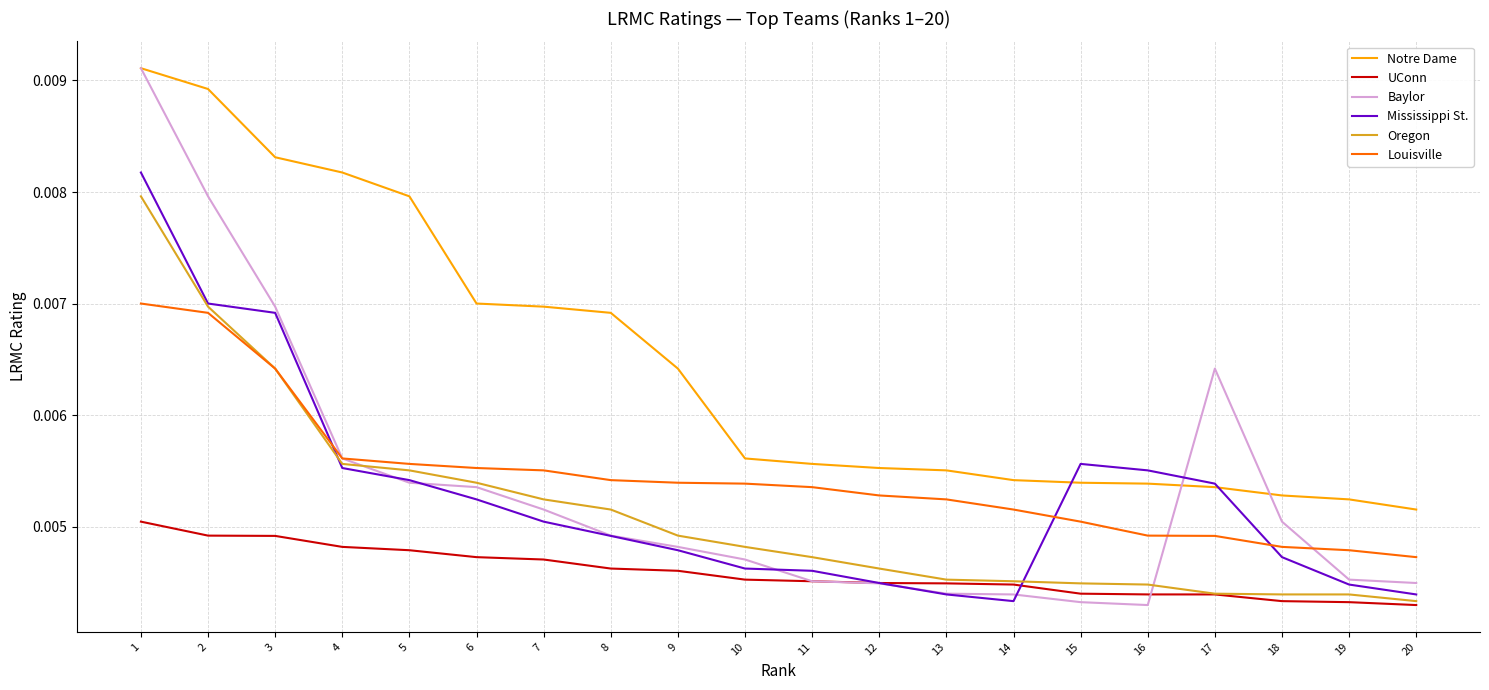

True or false: Oregon and Notre Dame cross at least once.

False